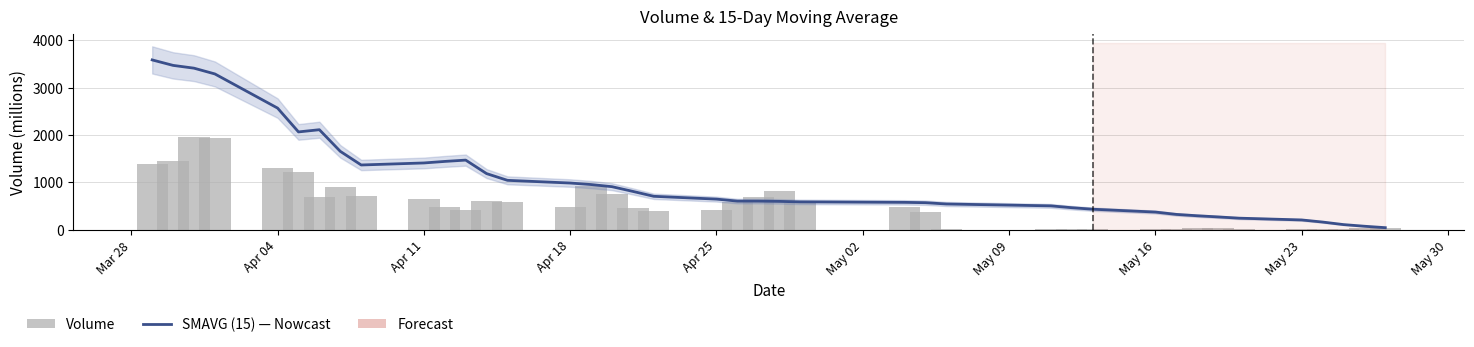

Reading left to right, list all the values displayed in this chart.

SMAVG (15): 3583.2	3467.9	3409.3	3287.4	2567.2	2064.8	2111.1	1655.2	1367.3	1410.0	1442.4	1470.2	1185.5	1043.6	986.6	954.7	909.6	810.0	706.7	647.4	605.6	605.0	599.8	589.0	579.0	571.8	544.6	505.1	466.2	434.4	374.5	325.0	296.4	272.0	245.7	208.0	163.7	110.2	75.5	45.2
Volume: 1394.8	1441.7	1951.1	1945.4	1307.9	1212.2	694.9	900.3	717.0	640.8	486.6	417.3	606.9	595.8	486.9	915.1	765.7	457.7	394.9	418.8	585.6	685.2	822.6	555.8	490.7	378.5	9.4	13.9	12.7	9.2	17.0	23.4	28.7	28.1	24.5	20.6	20.4	20.6	35.1	36.1